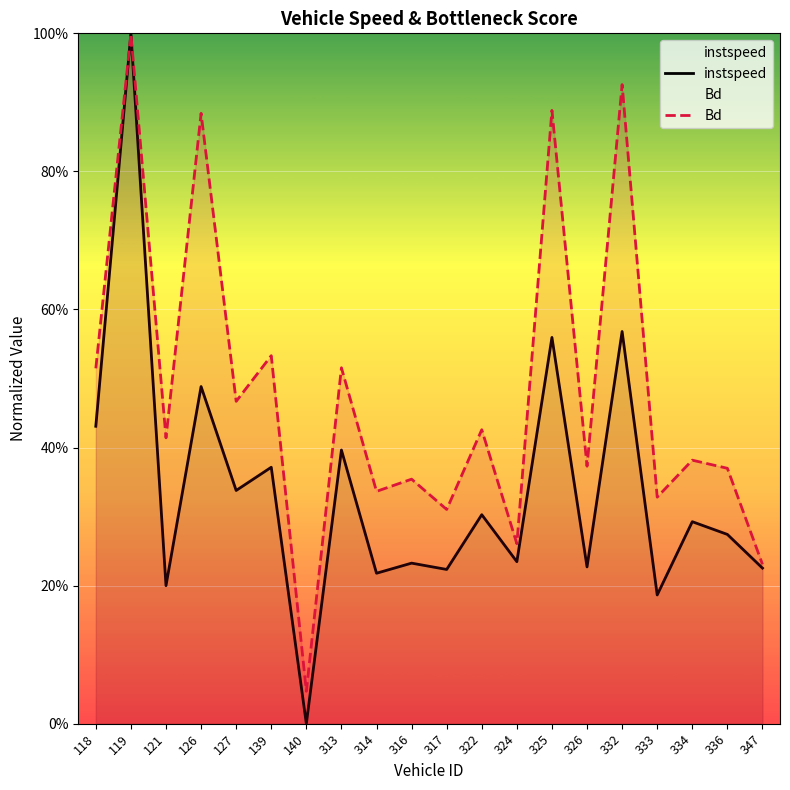

Which series ends up on top after the final intersection of instspeed and Bd?

Bd